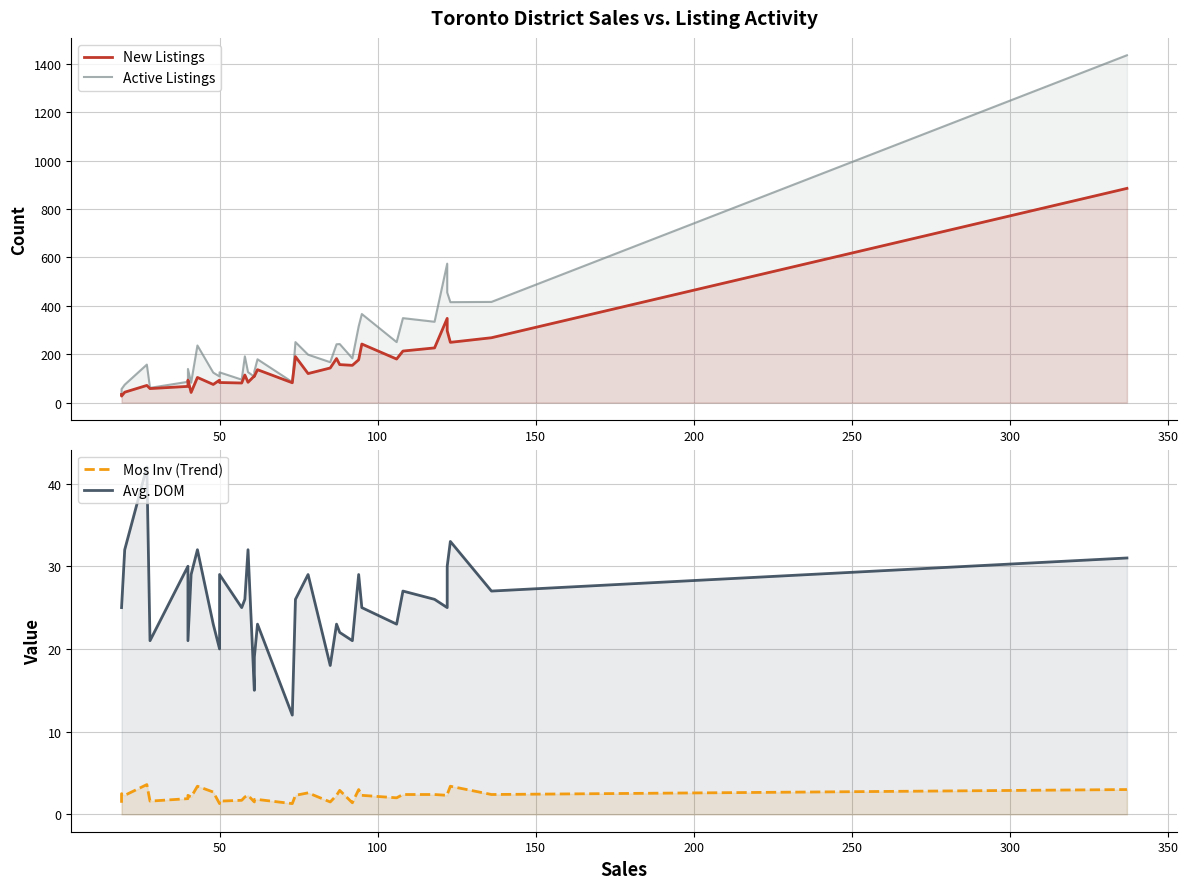

How many values in the New Listings series are below 114?

17